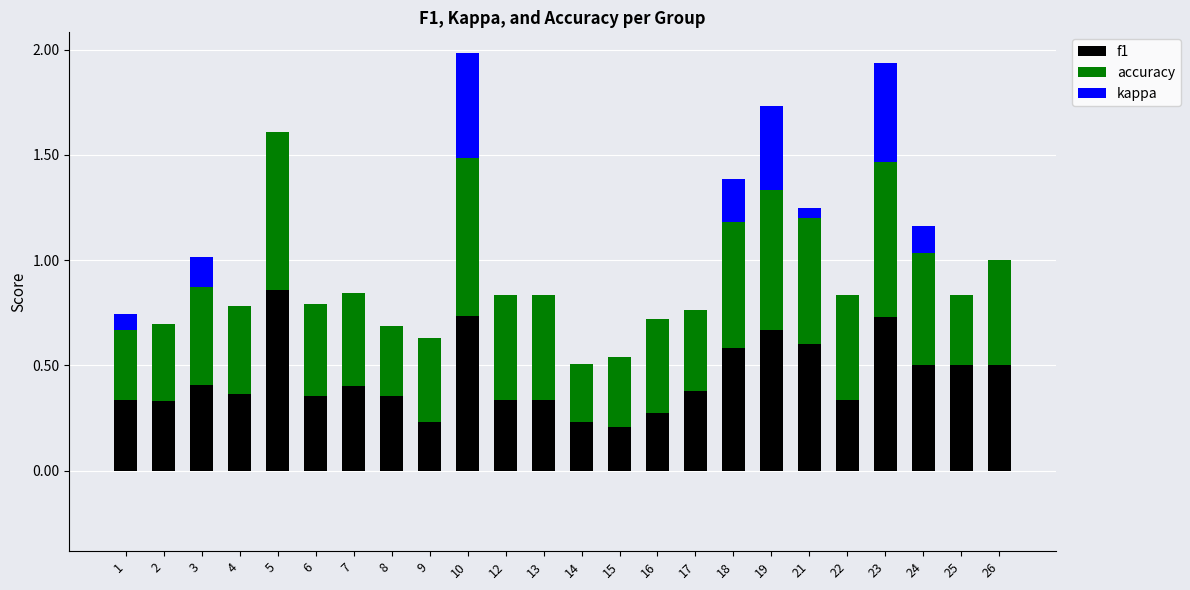

Which category has the highest value in the f1 series?

5